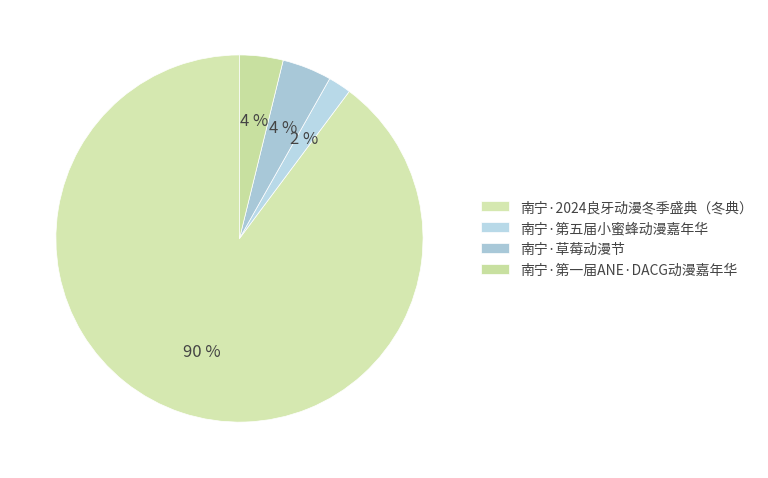

Is it true that 南宁·草莓动漫节 is 4% of the pie?

True